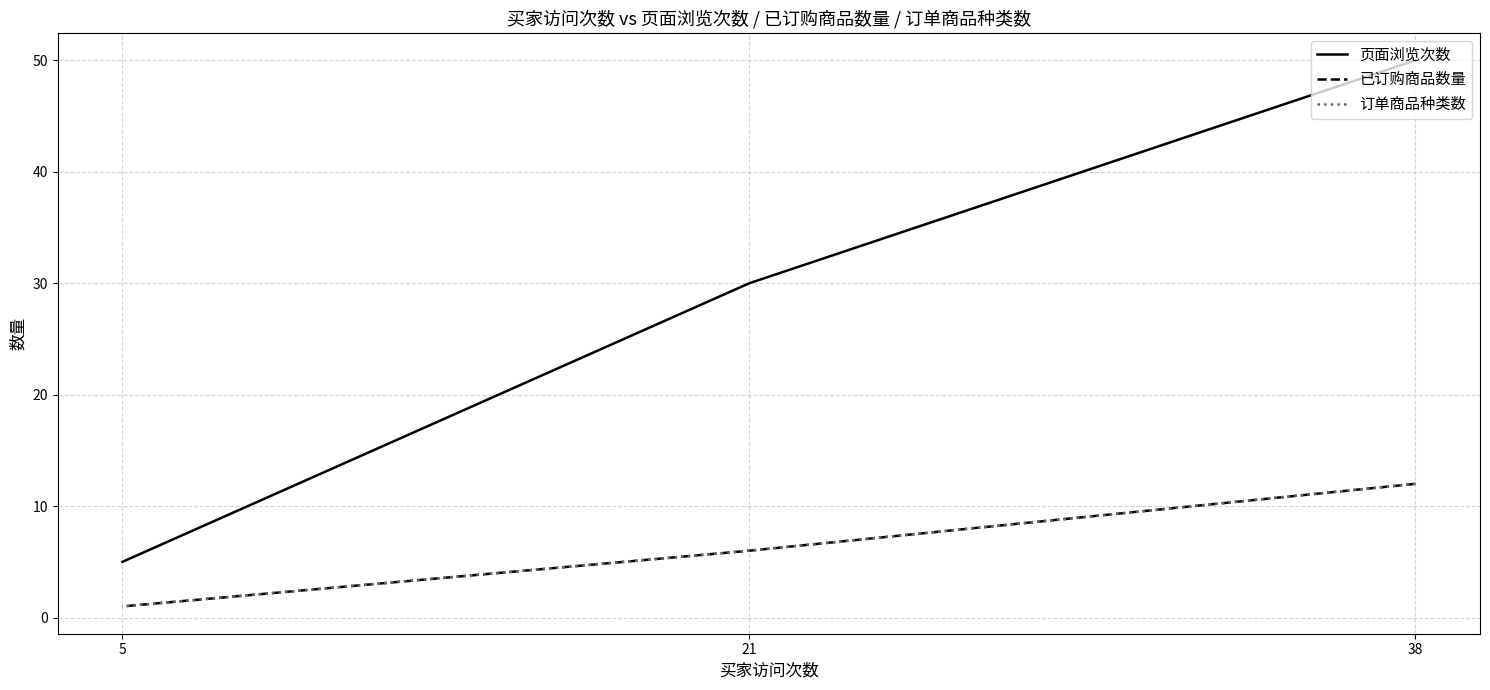

List the labels in order of 已订购商品数量 value, smallest first.

5, 21, 38